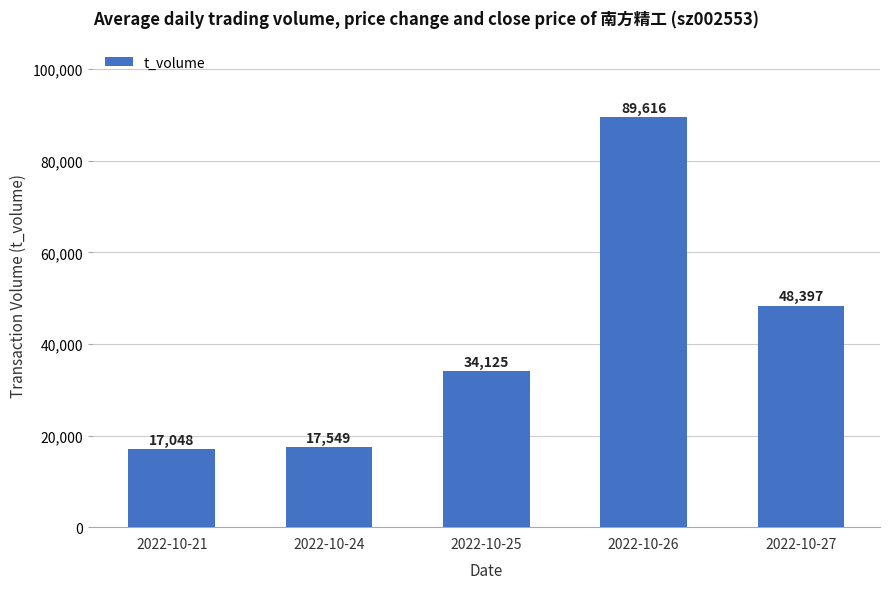

What is the smallest value displayed?

17048